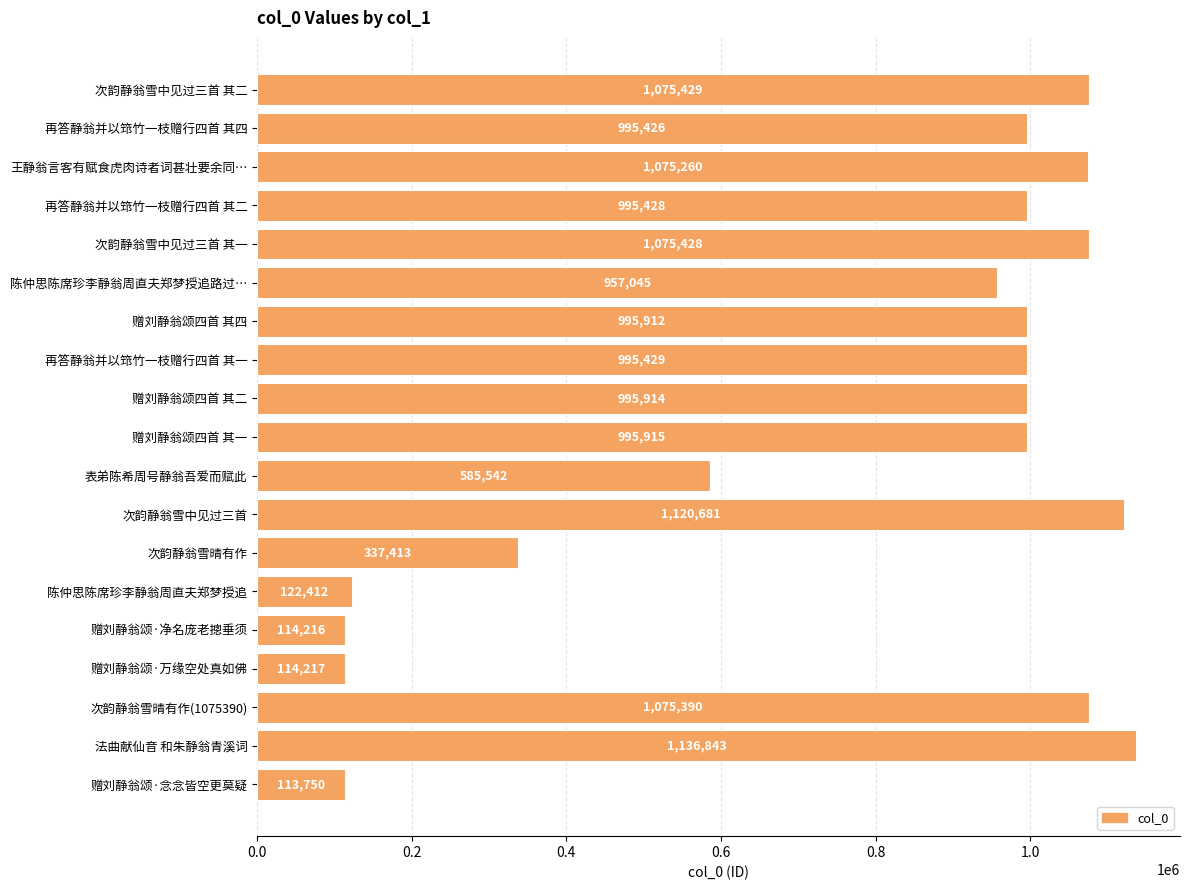

What is the maximum value shown in the chart?

1136843